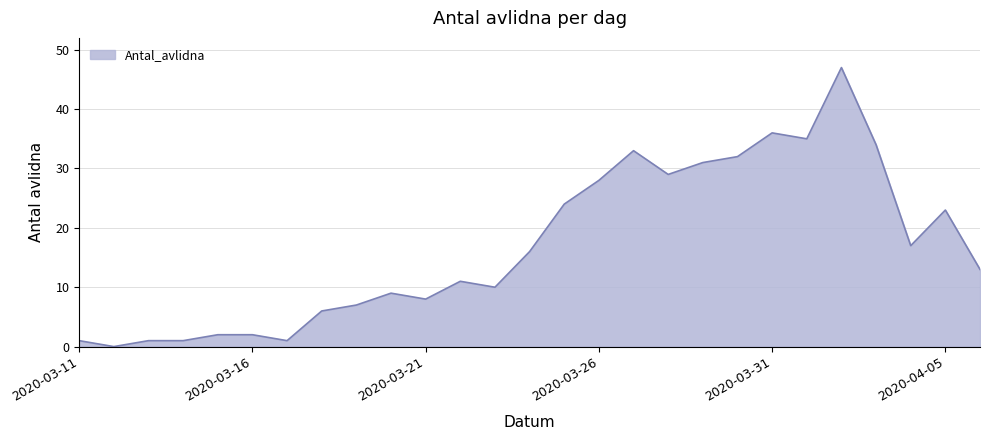

Reading left to right, what are all the values shown in this chart?

1	0	1	1	2	2	1	6	7	9	8	11	10	16	24	28	33	29	31	32	36	35	47	34	17	23	13